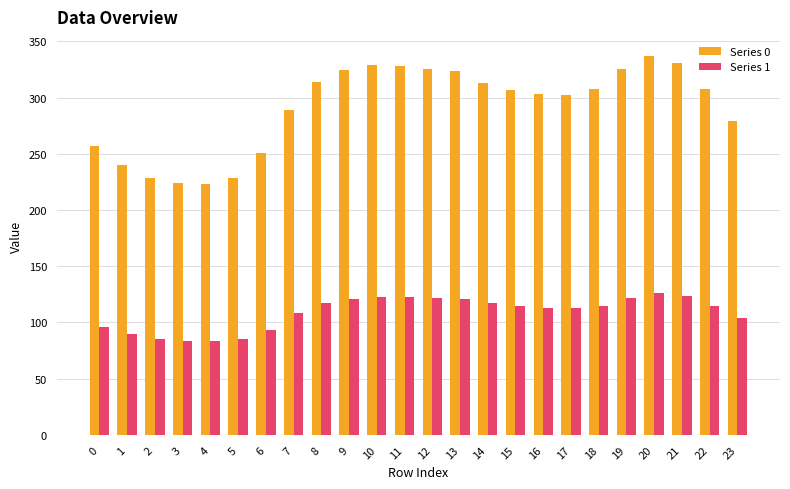

True or false: Series 1 has a value of 28.7 at 17.

False